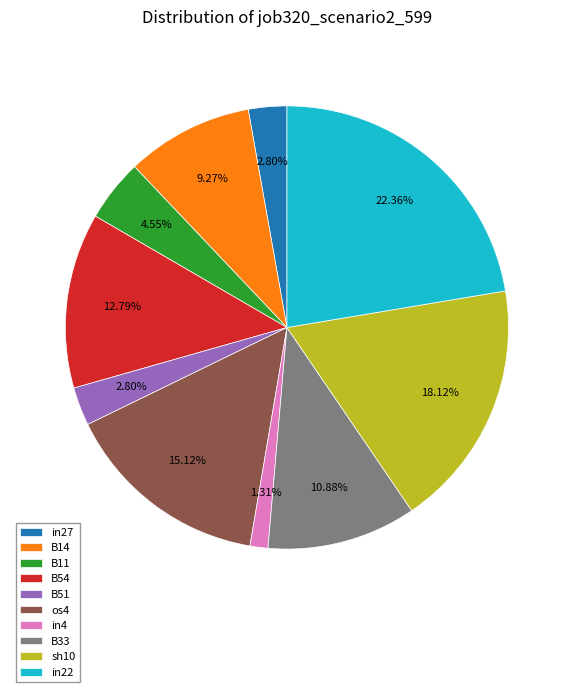

Which category has the smallest portion of the pie?

in4